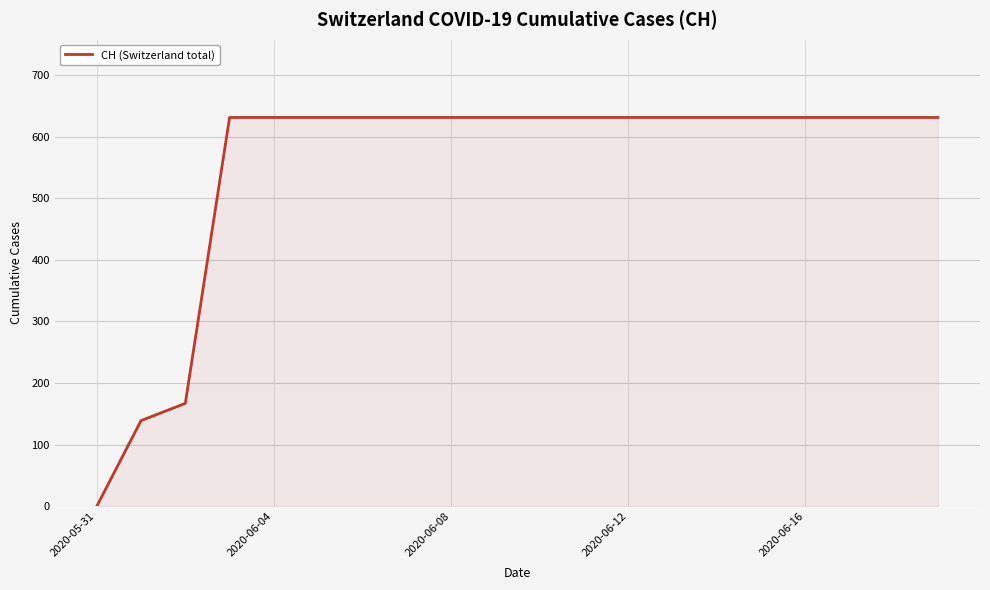

What is the maximum value shown in the chart?

631